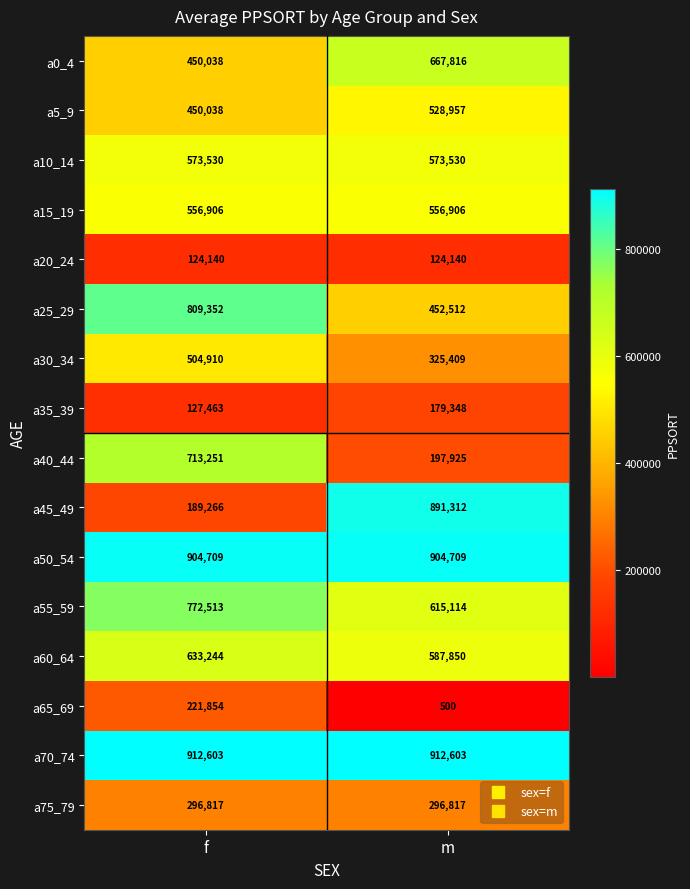

Which series changed the most between f and m?

a45_49